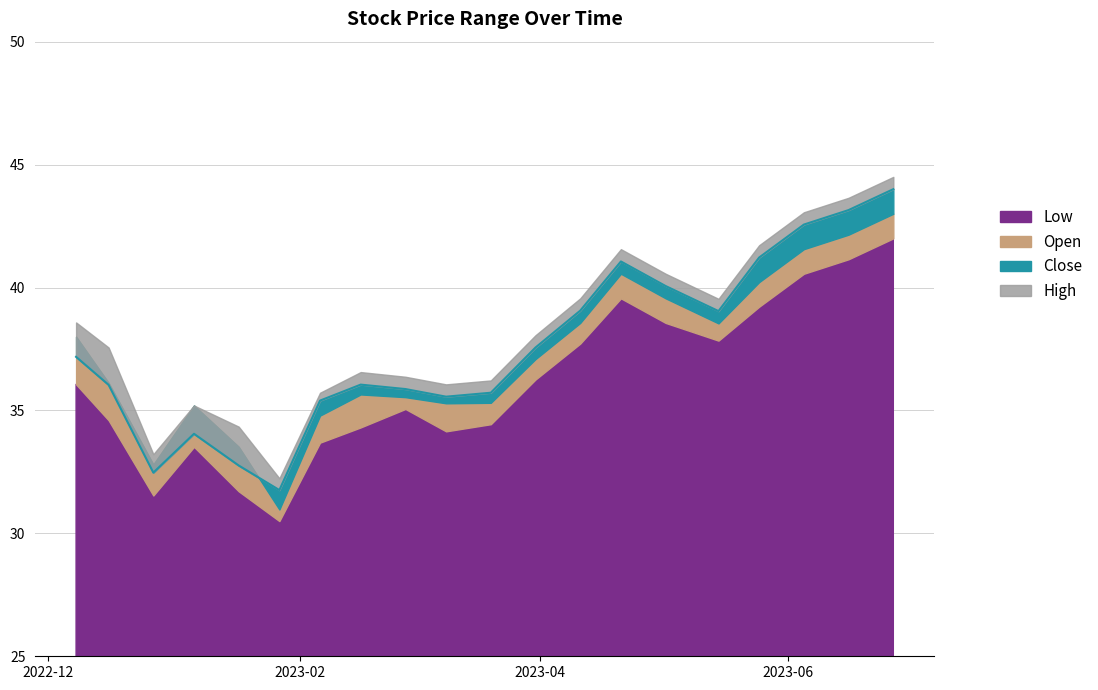

True or false: Open and Low cross at least once.

False